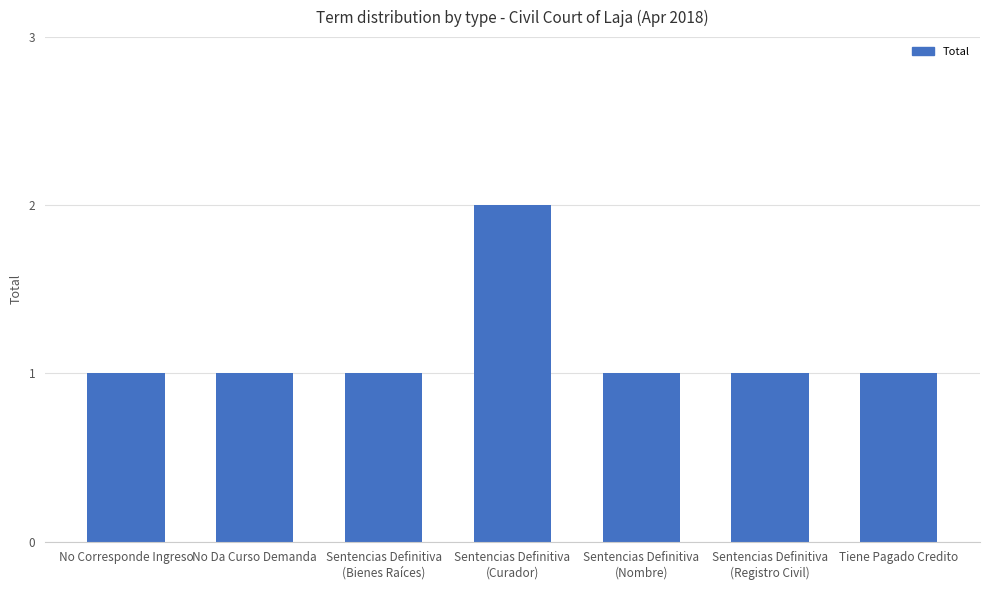

Reading left to right, list all the values displayed in this chart.

1	1	1	2	1	1	1